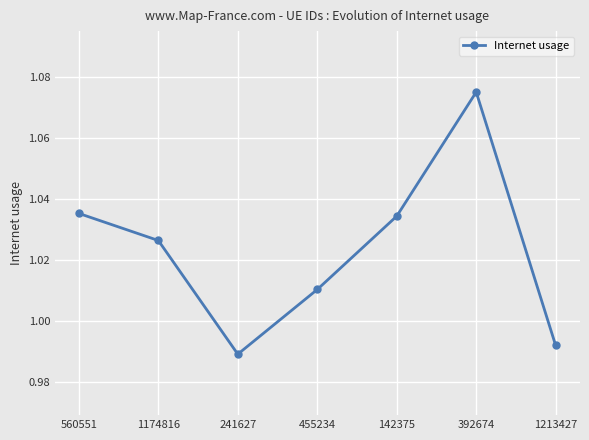

What is the label of the 5th point from the left?

142375